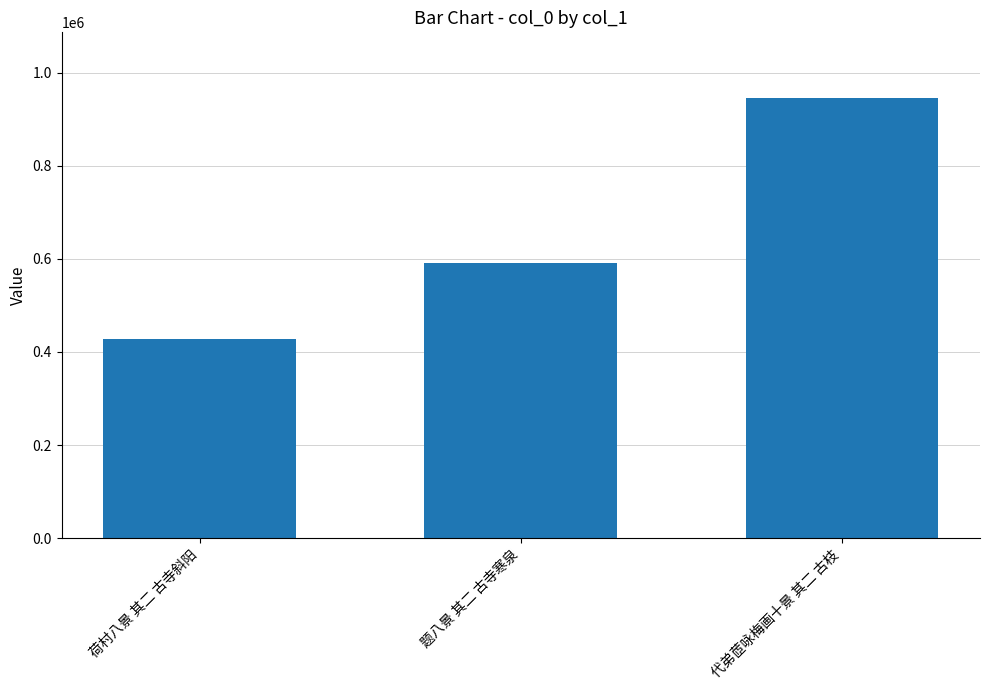

What is the label of the 3rd bar from the right?

荷村八景 其二 古寺斜阳